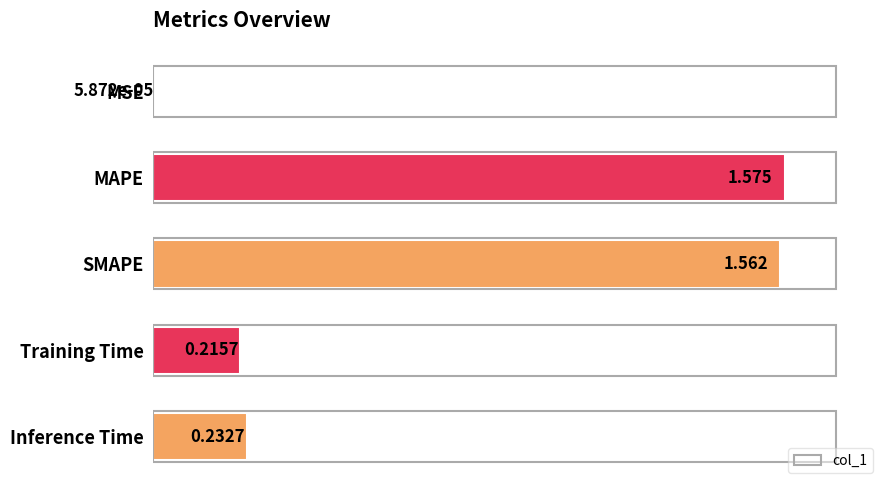

Does the chart contain stacked bars?

No